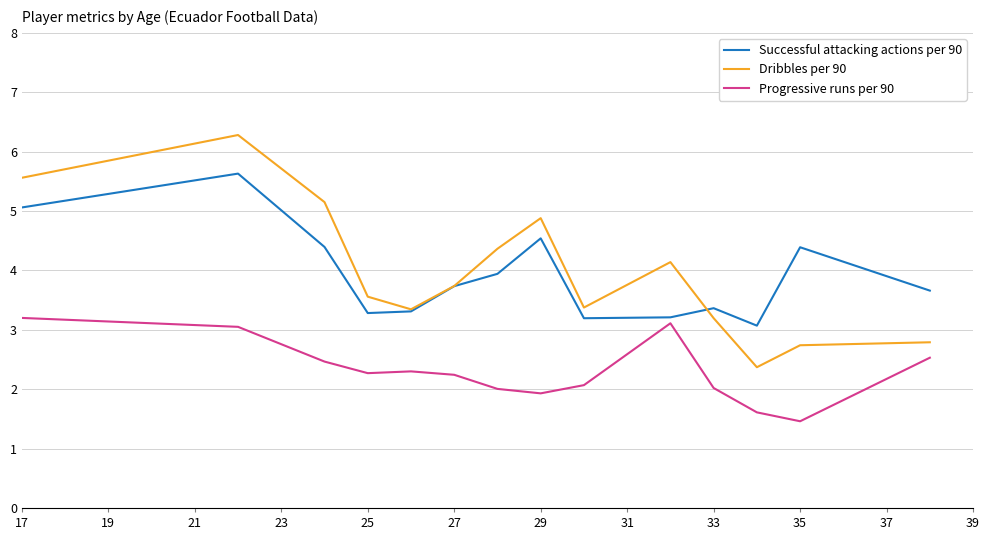

What is the maximum value shown in the chart?

6.3